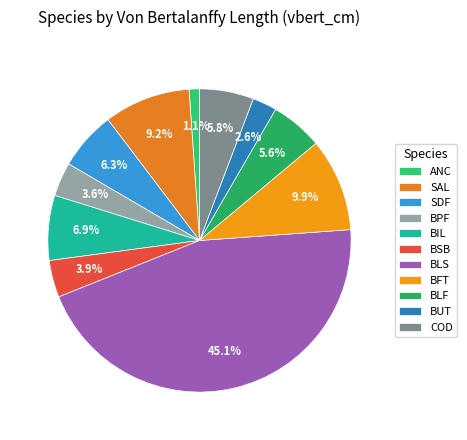

How many segments does this pie chart have?

11